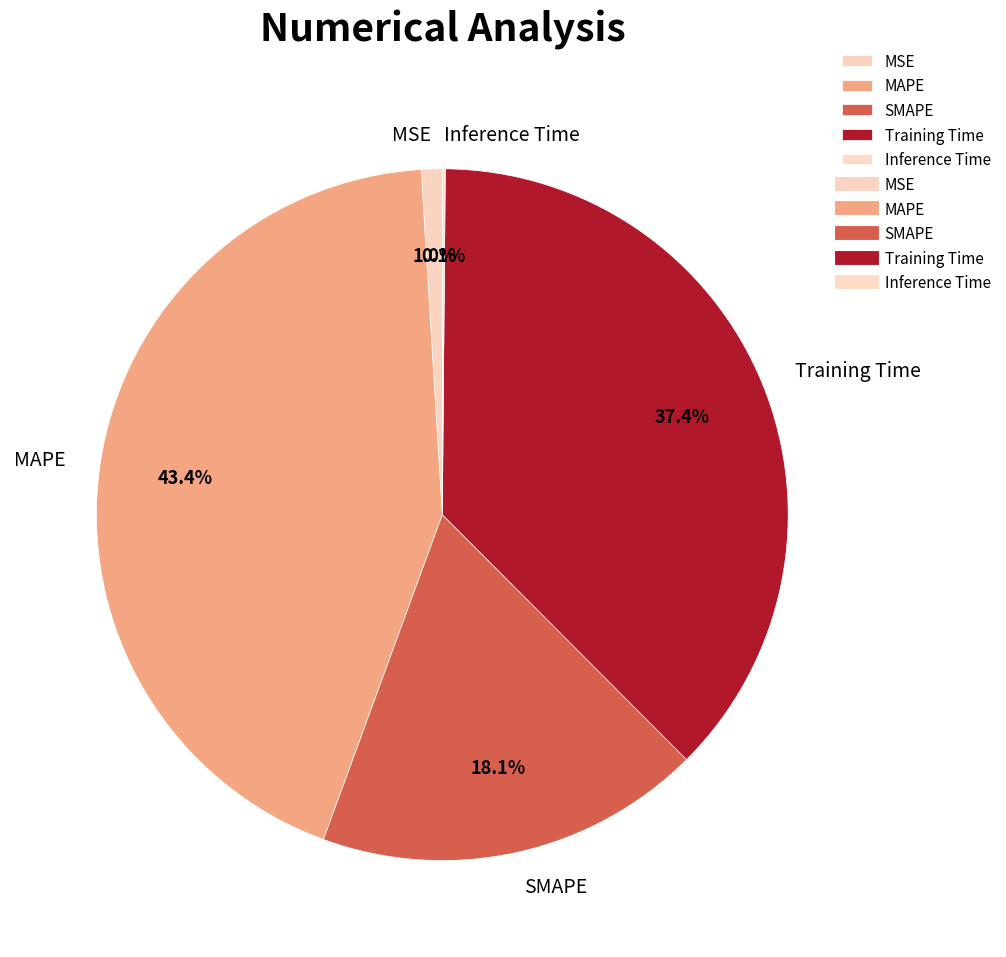

Do MAPE and MSE together represent more than half of the pie?

No